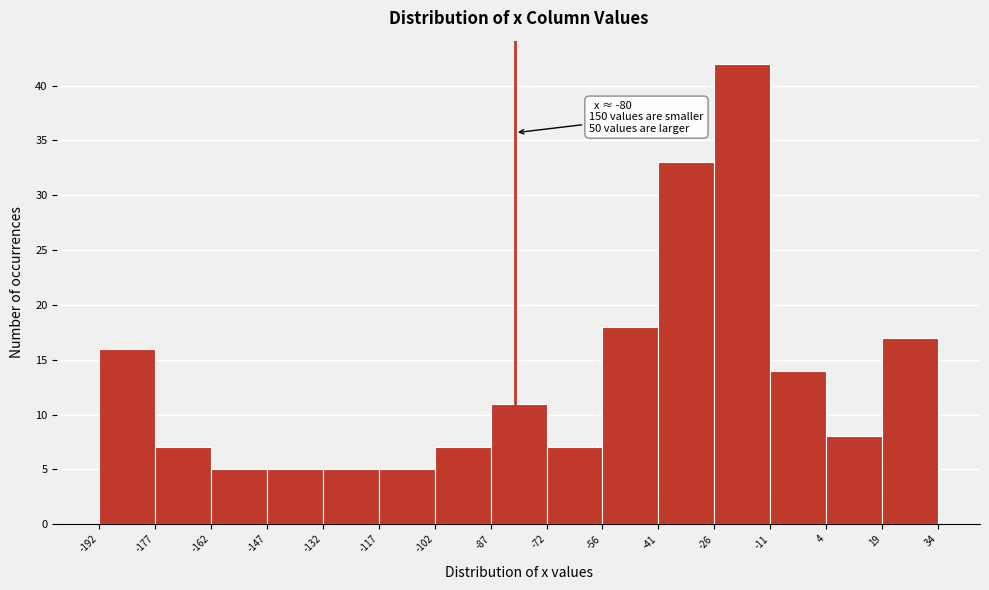

Over which range of the x-axis is the bar tallest?

-26 to -11